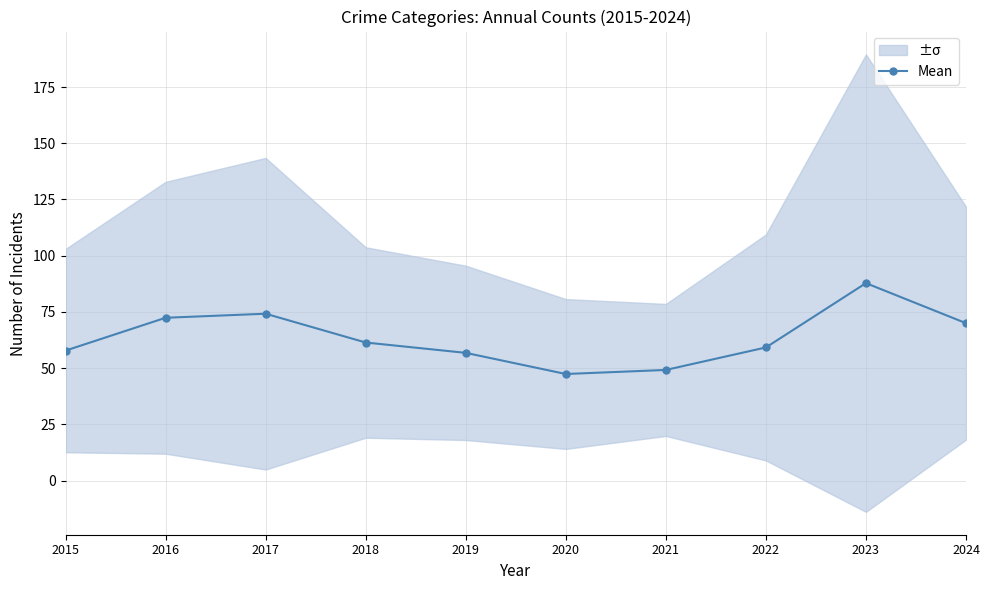

Which label corresponds to the largest value in the chart?

2023